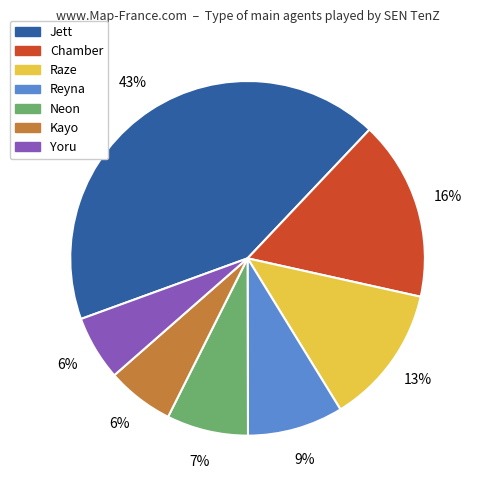

Between Jett and Raze, which is larger?

Jett